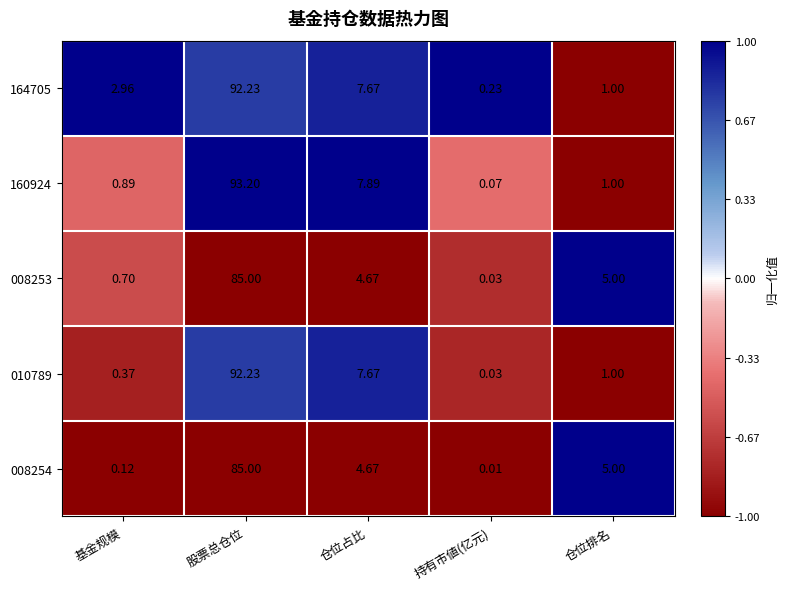

At which label does 008253 first exceed 4?

股票总仓位